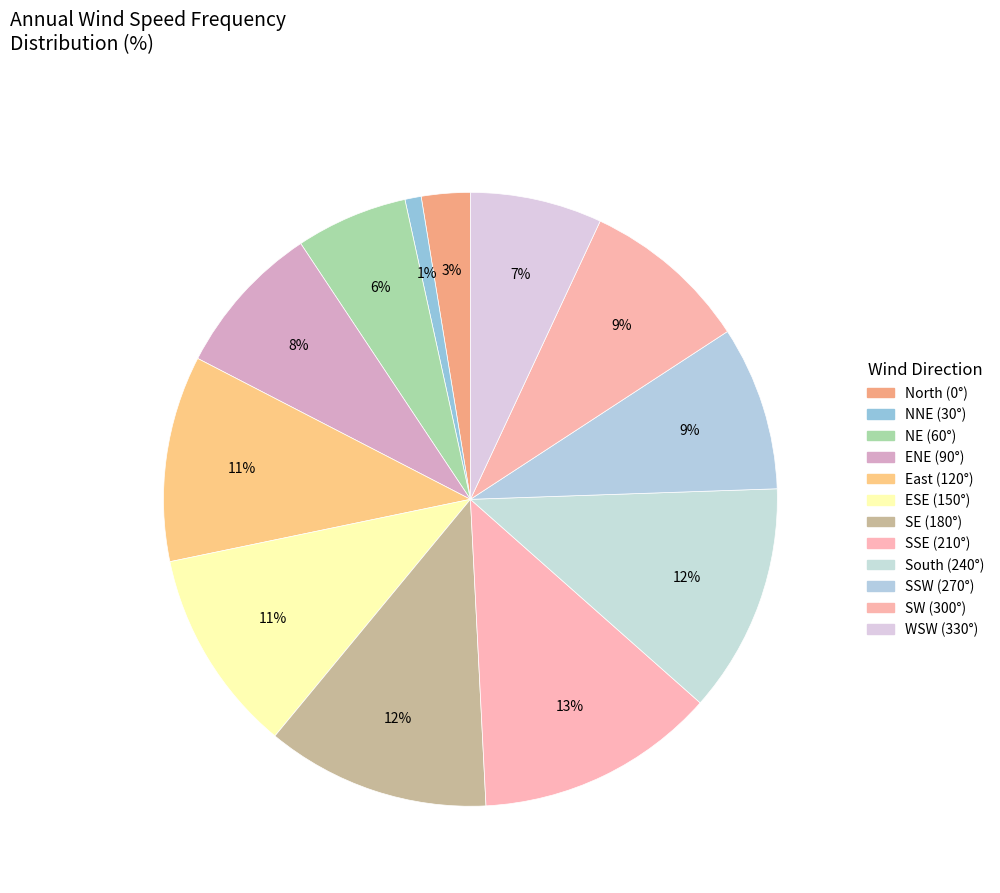

Count the number of slices in the pie.

12